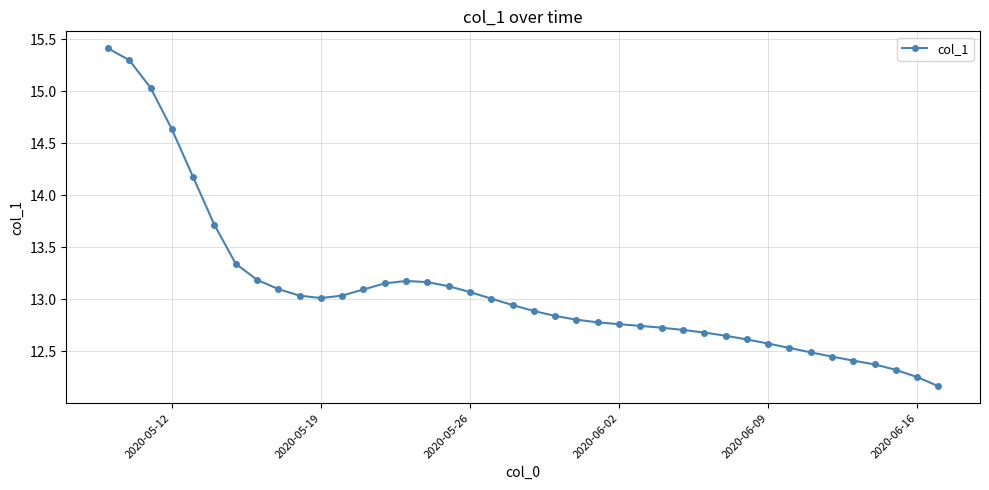

What is the difference between the maximum and second lowest values?

3.2